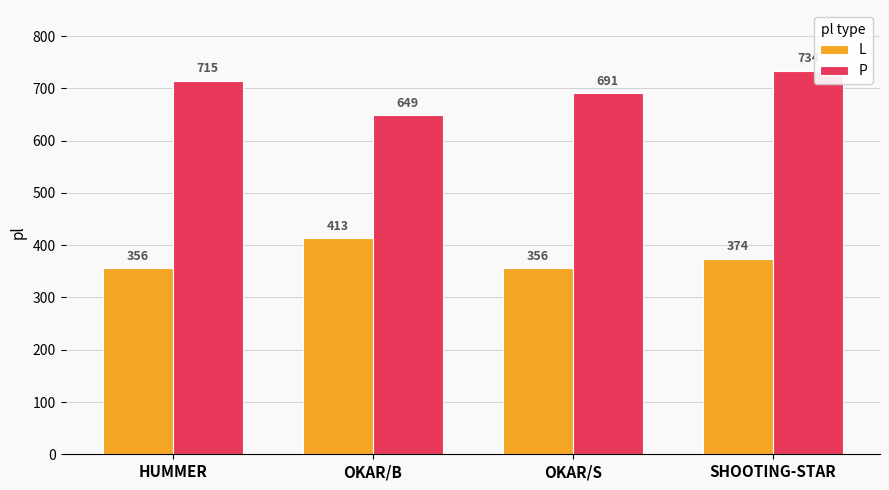

How many P values are between 691 and 734?

3